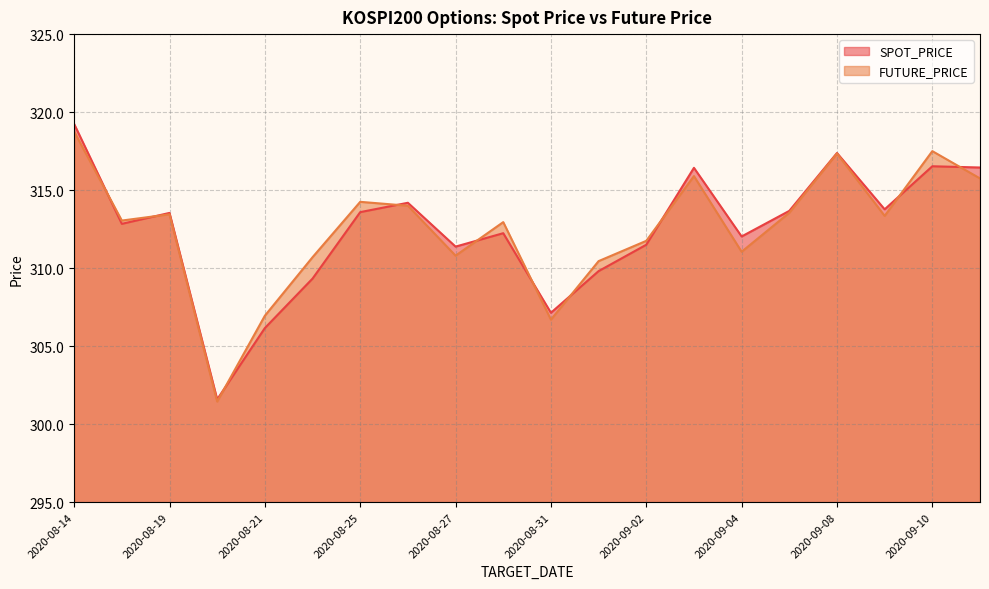

The FUTURE_PRICE series shows 126.4 at 2020-08-24. True or false?

False